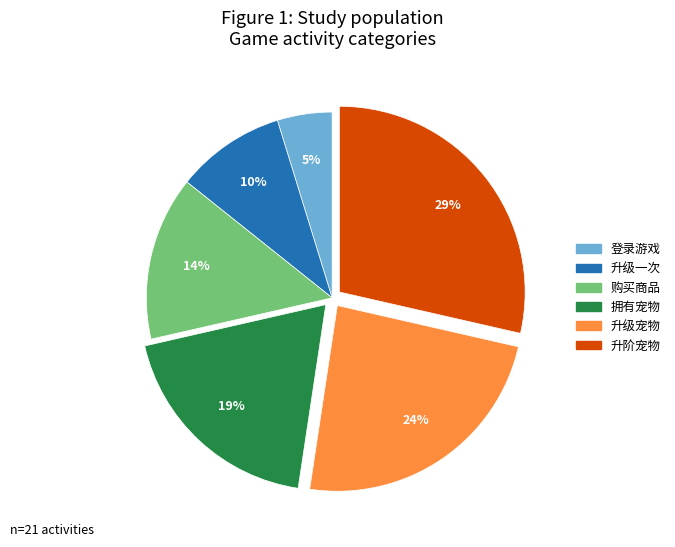

The 登录游戏 slice represents 5% of the pie. True or false?

True